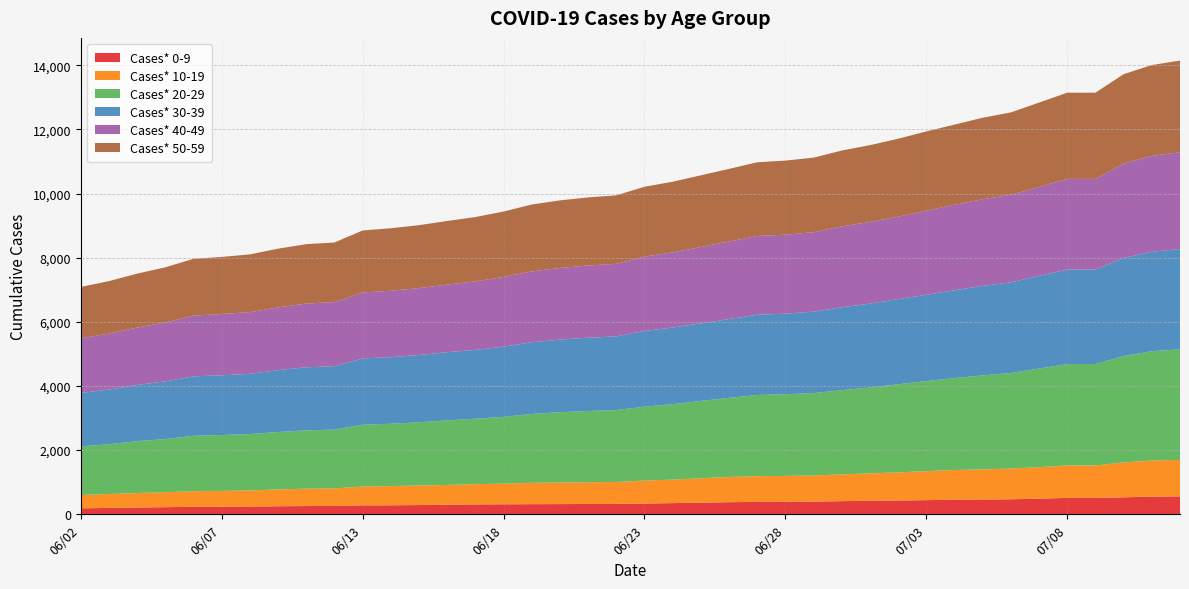

Reading right to left, transcribe all the data shown in this chart.

Cases* 0-9: 556	552	529	510	510	487	468	458	453	442	429	422	409	394	390	387	377	361	348	335	322	321	318	315	312	307	298	288	280	278	260	257	250	241	237	234	222	212	199	186
Cases* 10-19: 1140	1124	1087	1013	1013	982	958	941	928	903	877	853	835	817	806	800	787	761	732	717	685	679	673	665	643	631	617	609	599	588	546	541	524	502	492	486	466	451	433	414
Cases* 20-29: 3446	3409	3317	3161	3161	3073	2978	2931	2865	2808	2749	2676	2625	2569	2547	2533	2465	2412	2354	2303	2243	2220	2191	2148	2083	2042	2013	1971	1943	1927	1833	1820	1790	1758	1742	1727	1657	1618	1552	1516
Cases* 30-39: 3129	3098	3060	2947	2947	2889	2829	2790	2737	2690	2653	2617	2585	2536	2513	2500	2457	2418	2389	2359	2295	2286	2264	2237	2188	2145	2125	2097	2076	2065	1977	1964	1930	1878	1863	1852	1798	1751	1704	1666
Cases* 40-49: 3015	2991	2939	2824	2824	2773	2728	2702	2668	2622	2571	2546	2522	2479	2461	2456	2418	2380	2342	2320	2263	2249	2234	2209	2172	2136	2107	2087	2071	2058	1999	1988	1956	1923	1909	1895	1836	1790	1745	1708
Cases* 50-59: 2859	2832	2789	2689	2689	2631	2568	2541	2497	2471	2429	2394	2365	2323	2310	2298	2264	2236	2202	2177	2135	2124	2106	2083	2040	2006	1984	1961	1949	1932	1859	1851	1831	1800	1780	1771	1721	1680	1636	1598